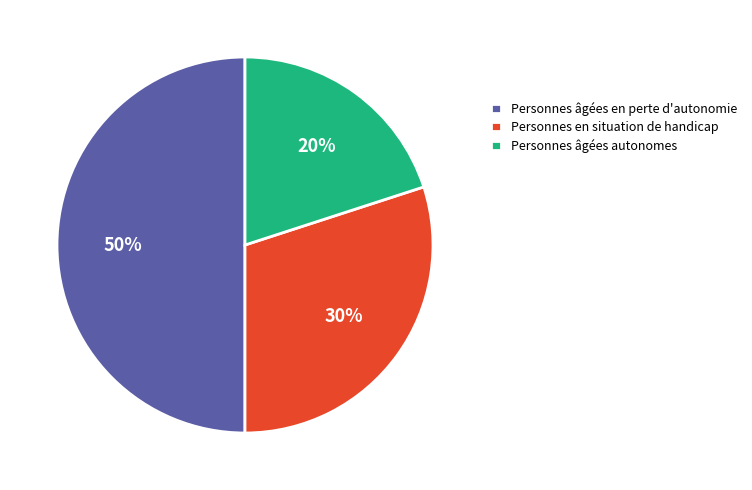

To the nearest percent, what portion does Personnes âgées autonomes represent?

20%